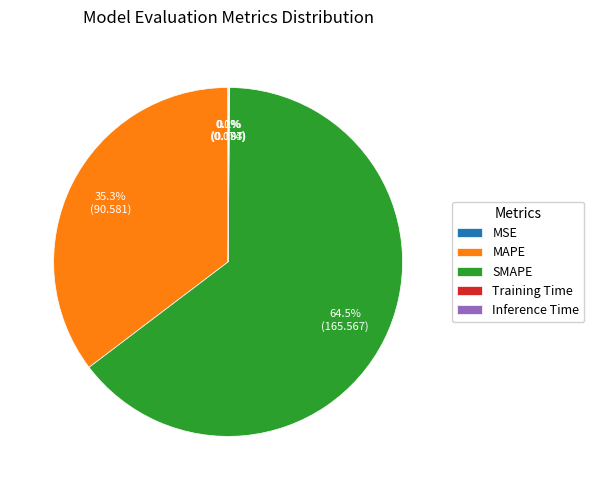

Combined, do MAPE and SMAPE account for over 50%?

Yes